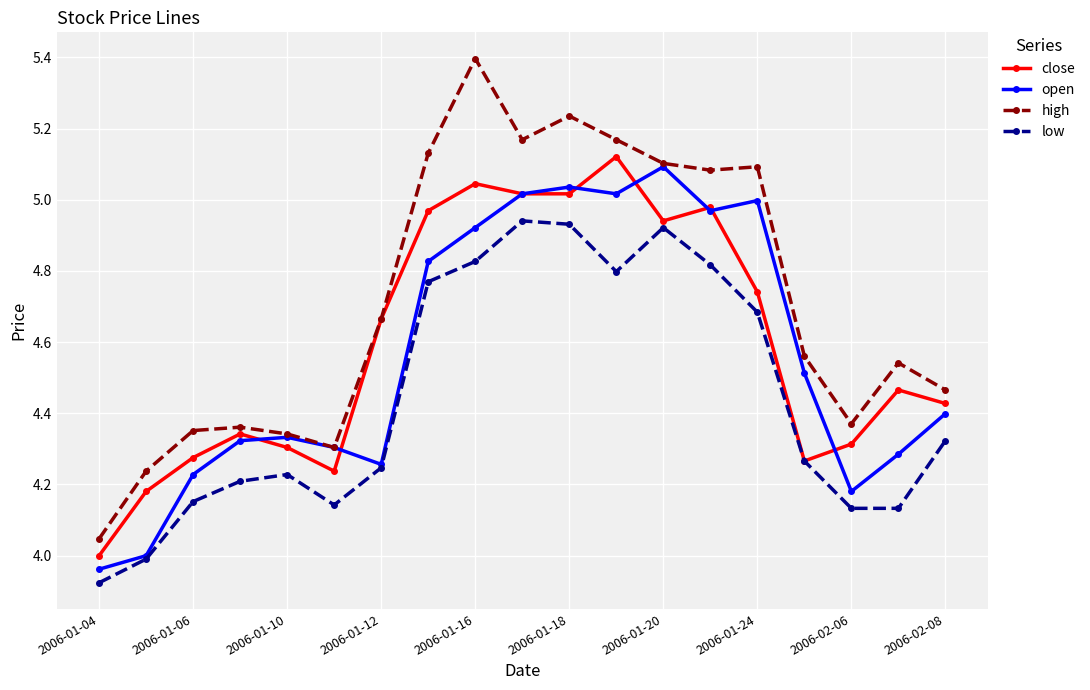

What are all the series names shown in the legend?

close, open, high, low